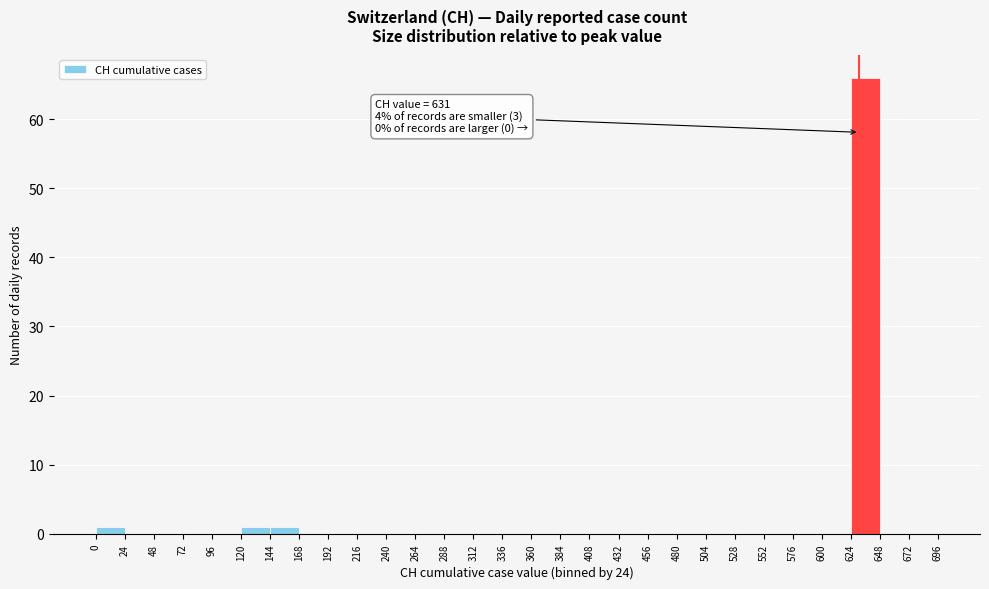

Over which range of the x-axis is the bar tallest?

624 to 648